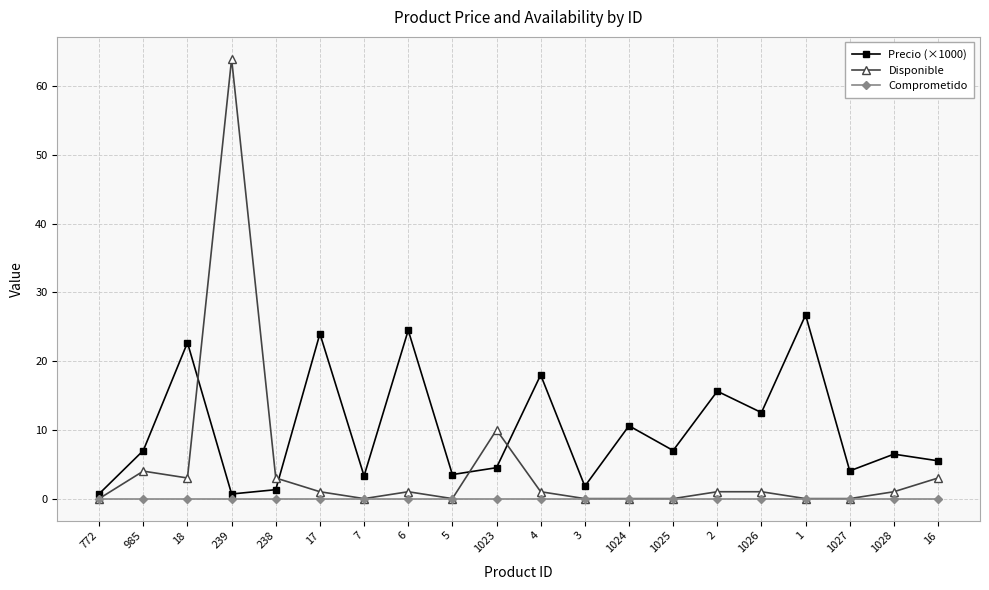

At how many categories does at least one series exceed 6?

13